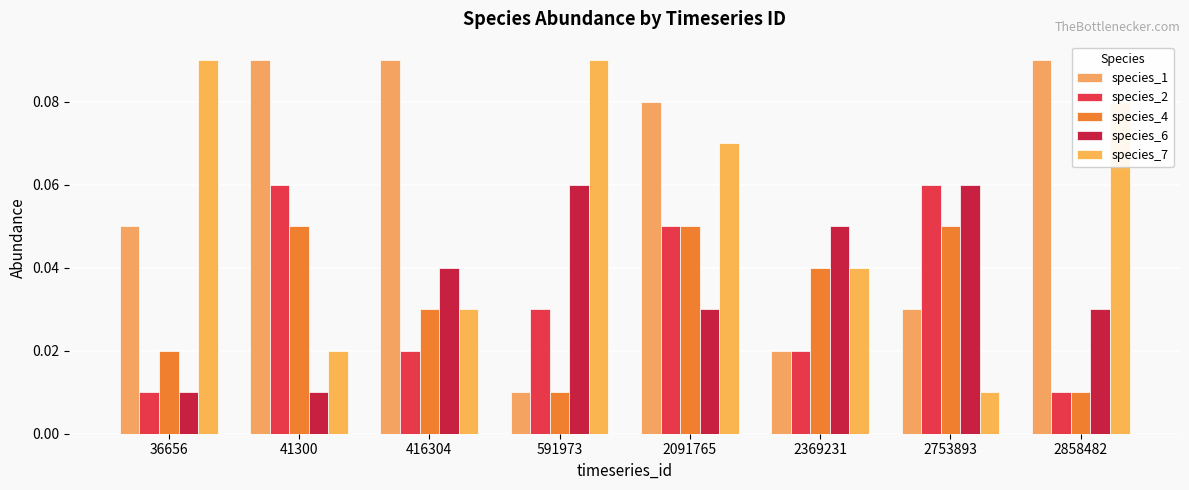

At 2369231, list the series in order from smallest to largest.

species_1, species_2, species_4, species_7, species_6